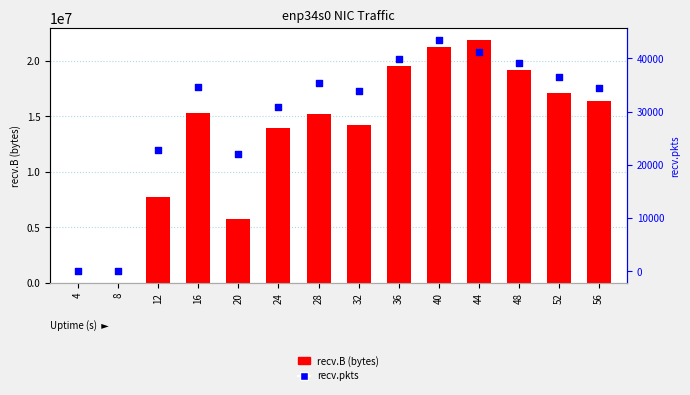

What are all the series names shown in the legend?

recv.B, recv.pkts